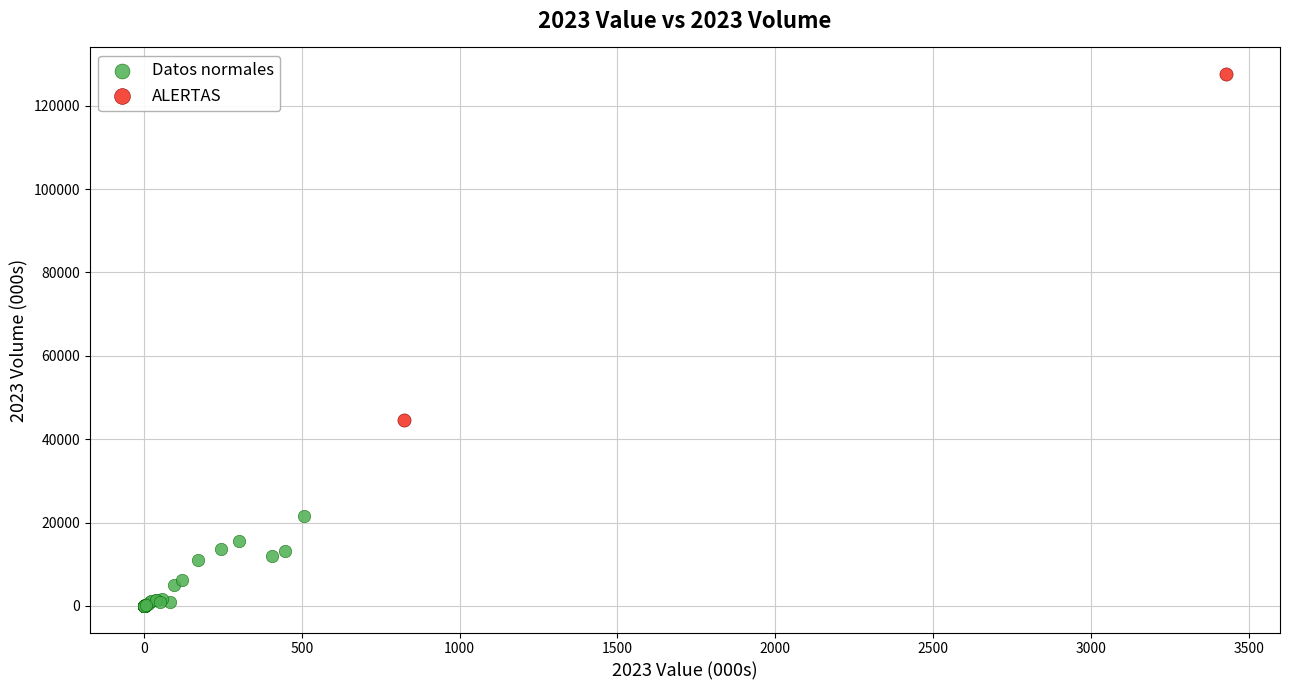

What are all the series names shown in the legend?

Datos normales, ALERTAS